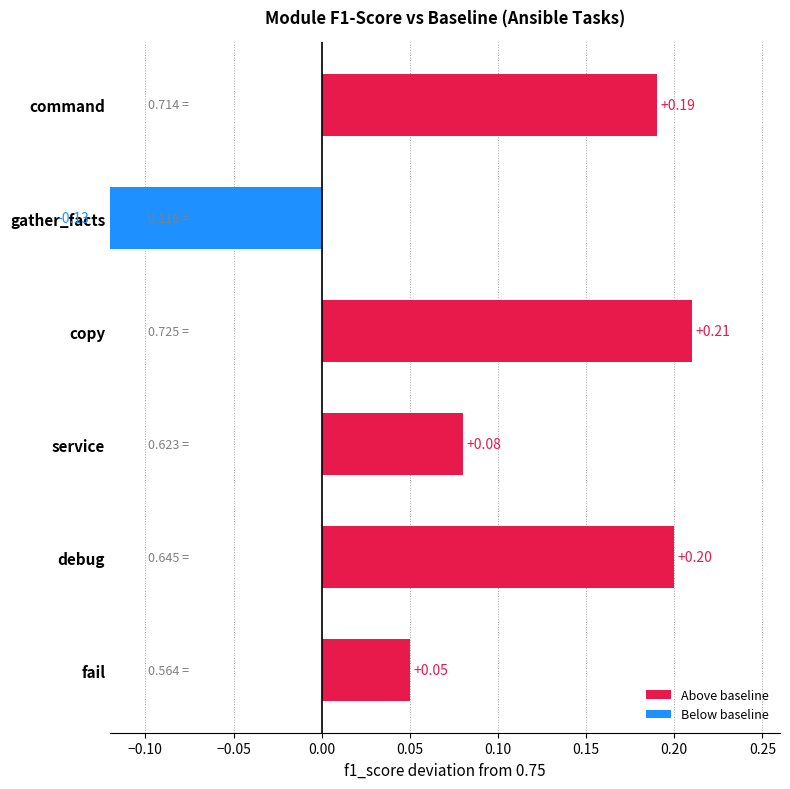

True or false: the data shows 0.1 at copy.

False